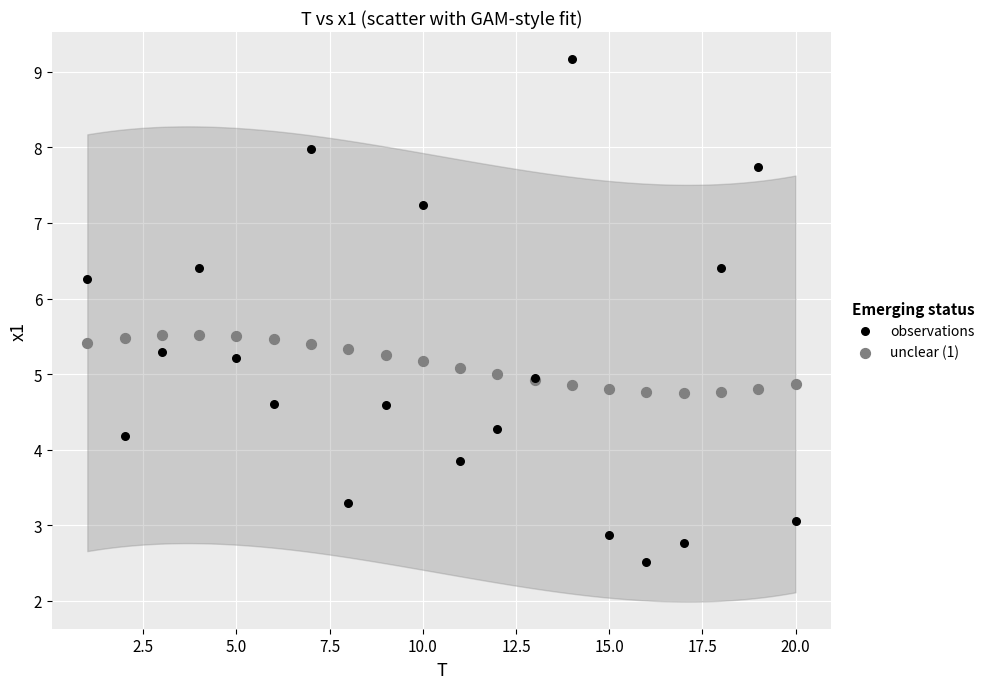

Which series has the widest spread of Y values?

observations